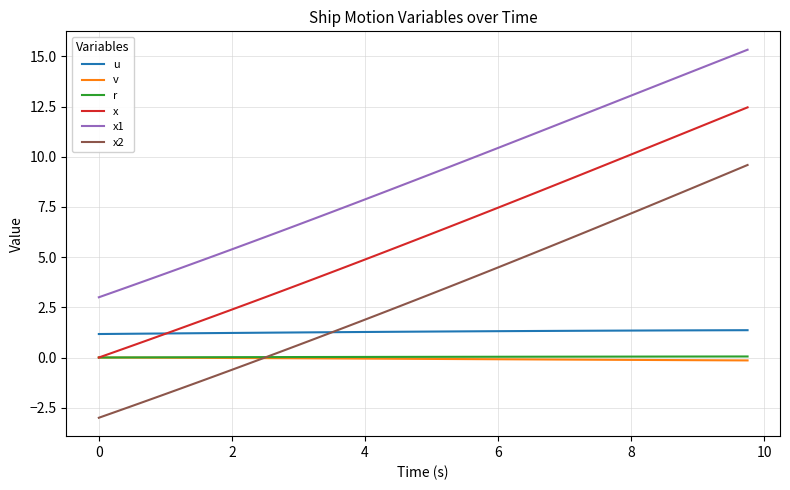

True or false: x2 has more than 0 points higher than both neighbors.

False